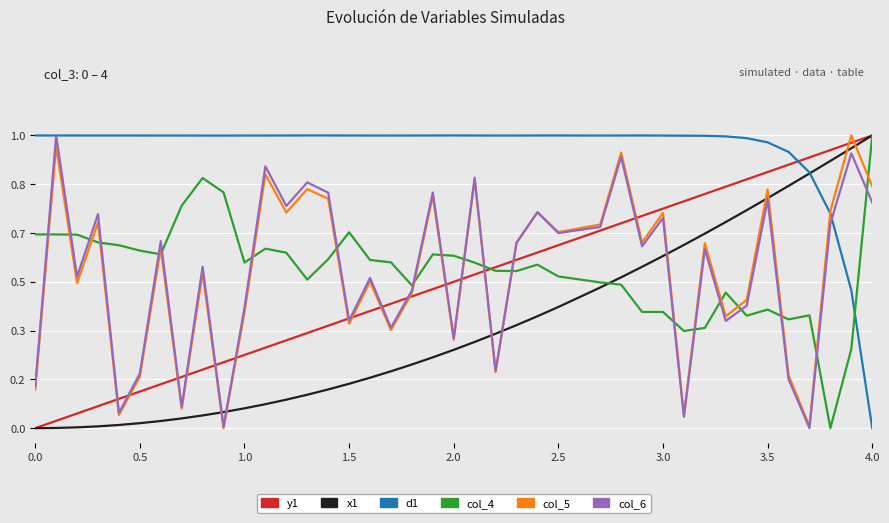

What are all the series names shown in the legend?

y1, x1, d1, col_4, col_5, col_6